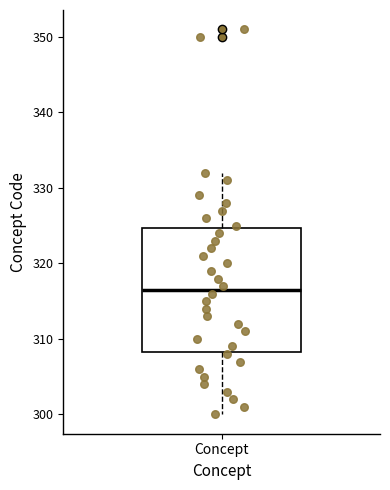

Transcribe this box plot: give where the median line is, the range the box spans, and where the two whiskers end, as read against the y-axis. The values are not printed on the chart, so give them approximately, as read against the axis.

median 317, box 308 to 325, whiskers 300 to 332